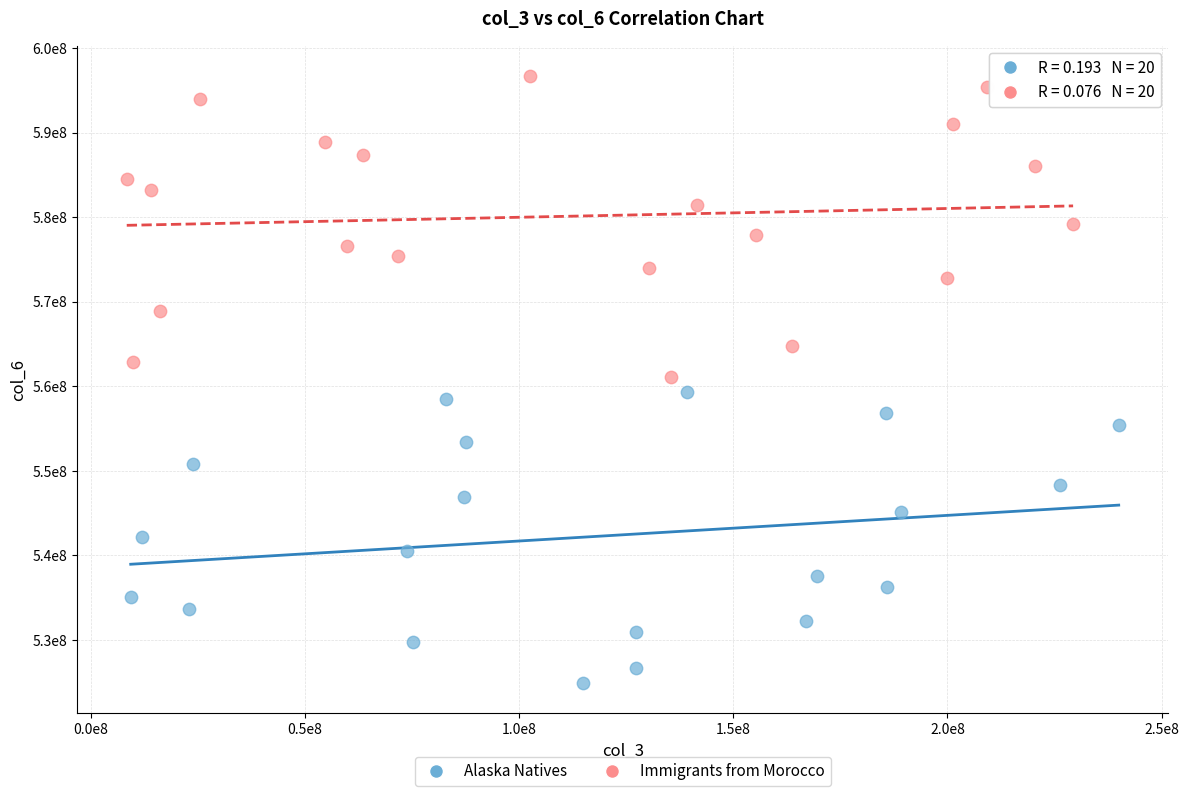

Which series has the largest Y range (max minus min)?

Immigrants from Morocco